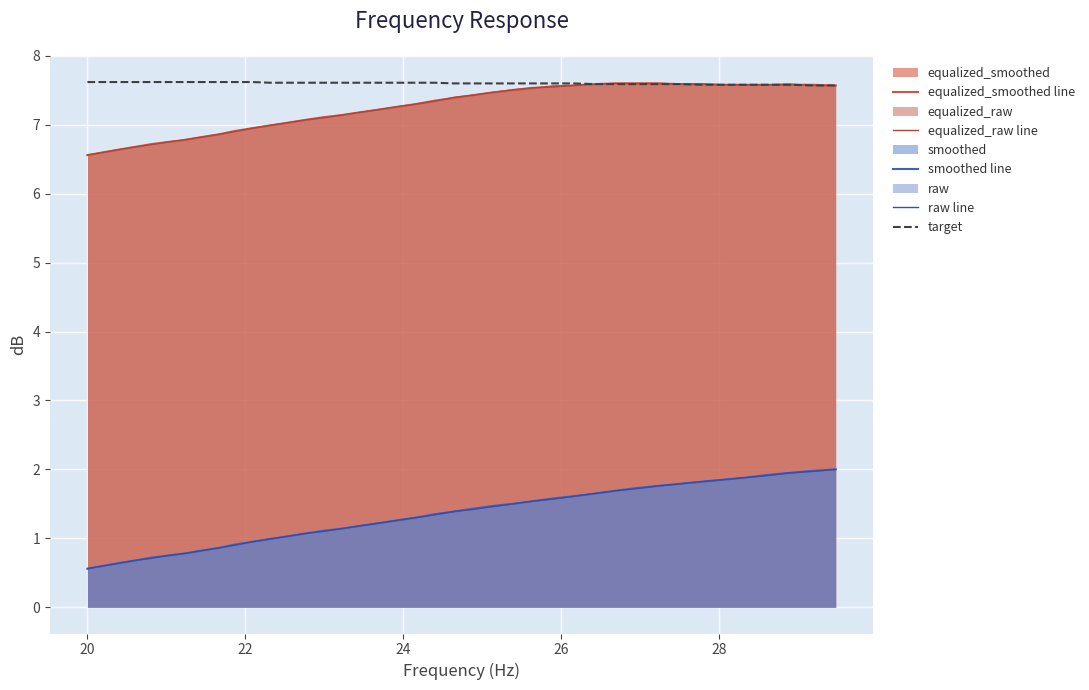

True or false: target has more than 1 interior local peaks.

False